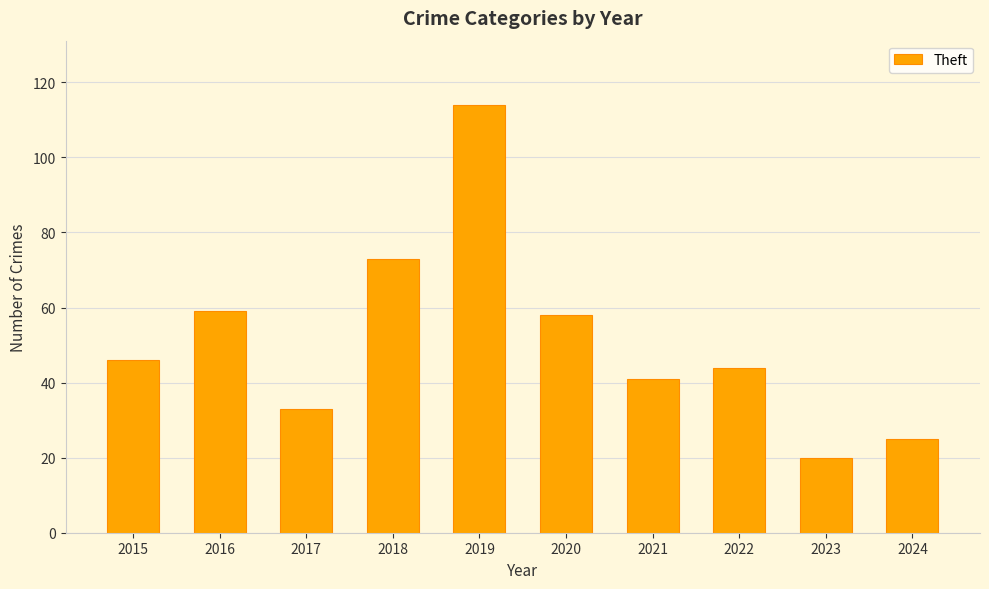

How many data points does each series have?

10